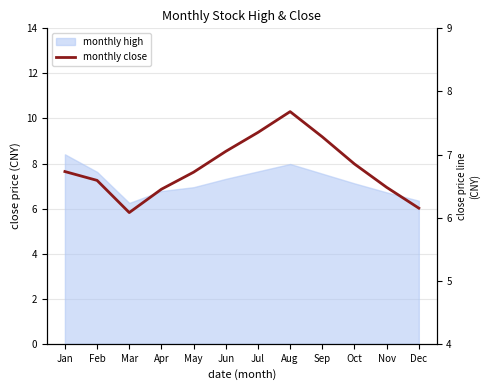

List the labels in order of value, smallest first.

Mar, Dec, Apr, Nov, Feb, May, Jan, Oct, Jun, Sep, Jul, Aug